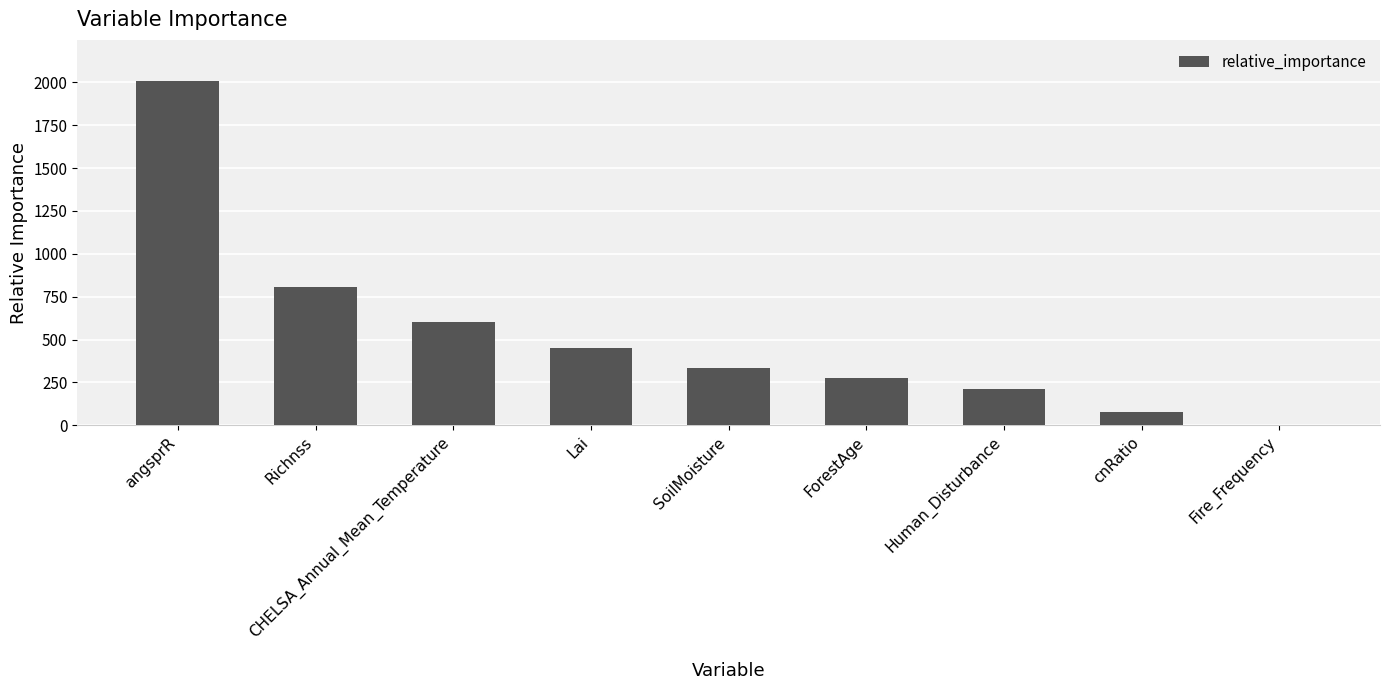

What is the greatest value displayed?

2006.1